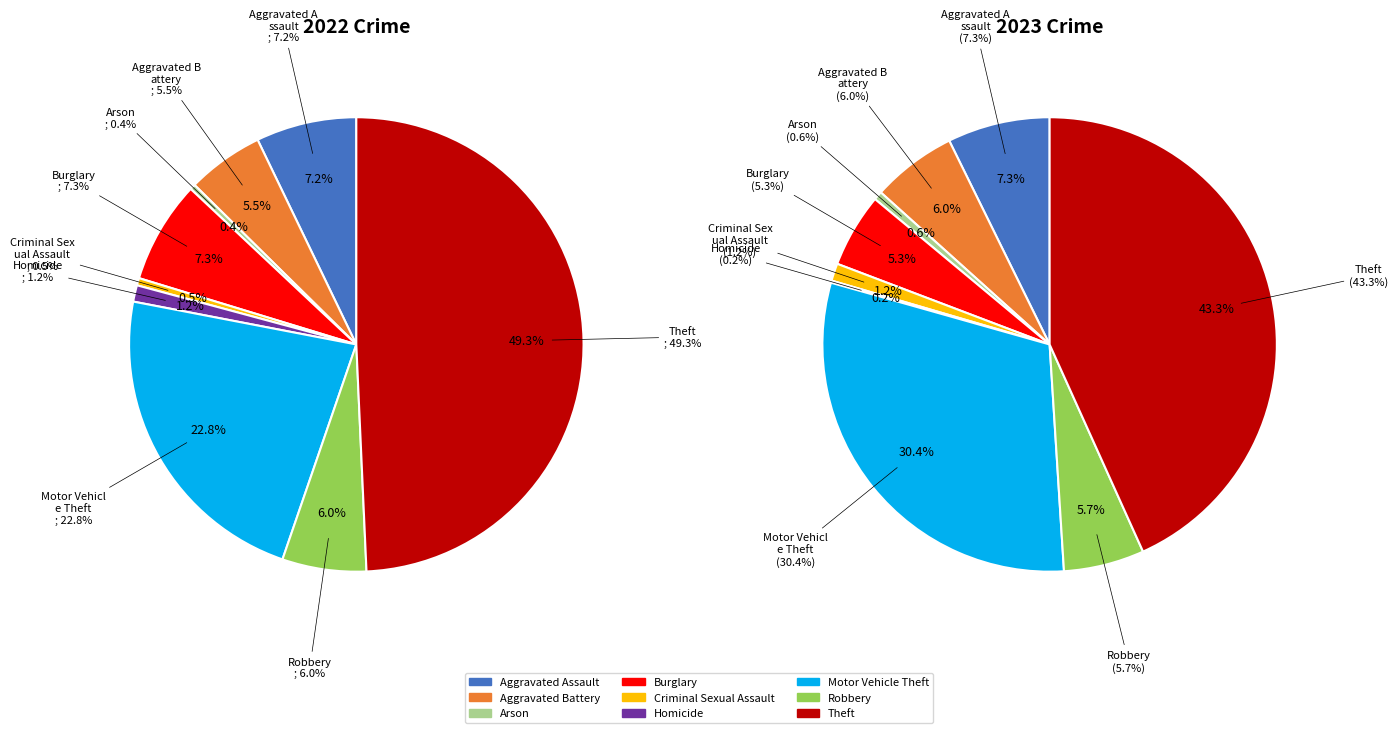

Combined, do Homicide and Burglary account for over 50%?

No